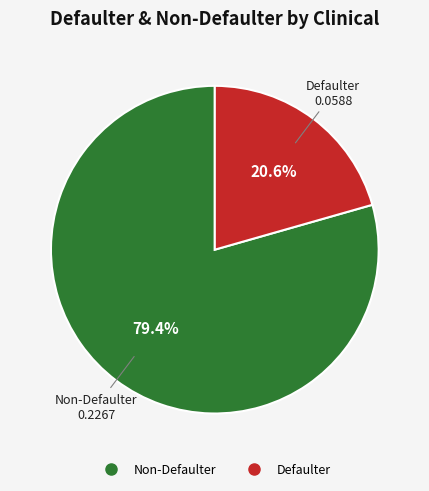

How many slices are in this pie chart?

2